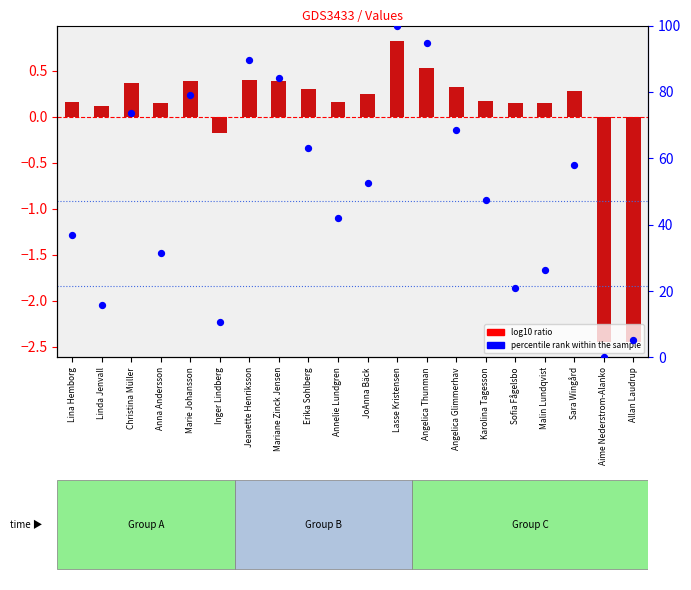

At which category is the sum across all series the highest?

Lasse Kristensen